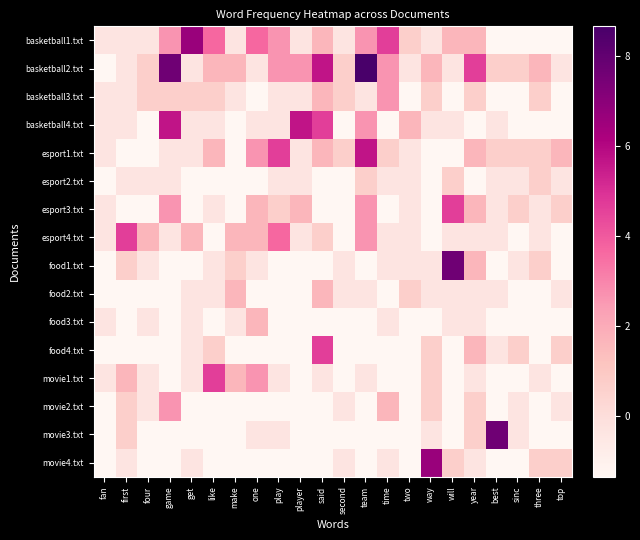

Which label corresponds to the smallest value in the chart?

best